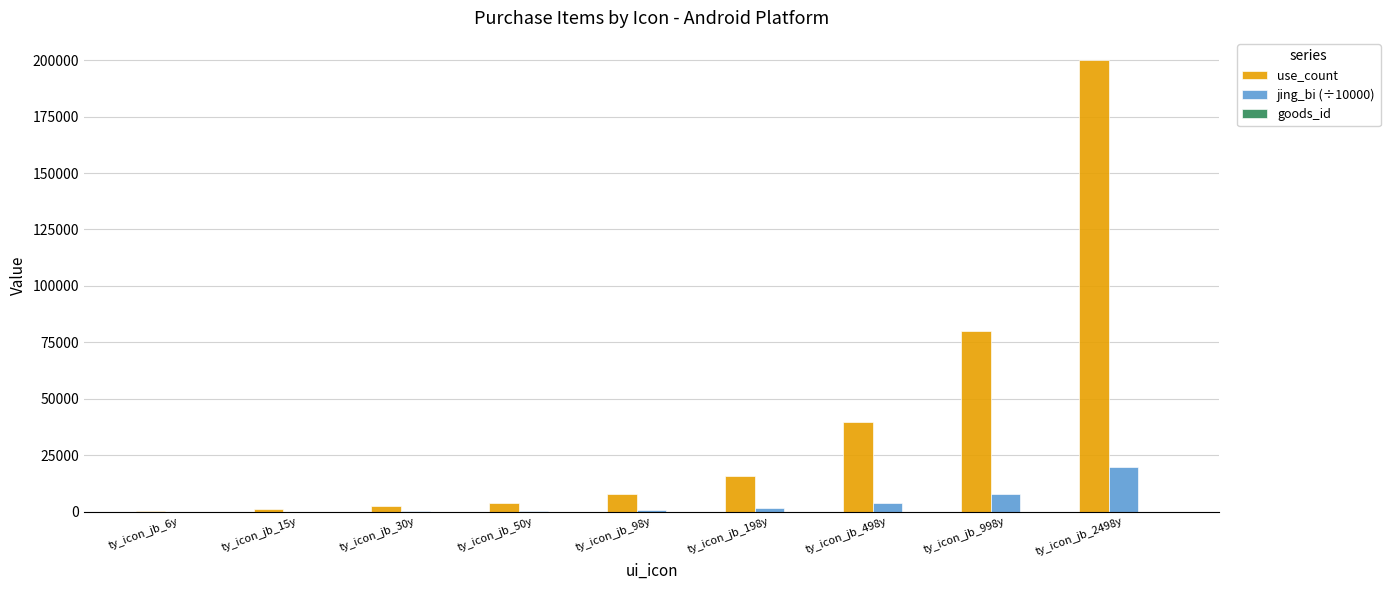

Which series has the widest spread of values?

use_count